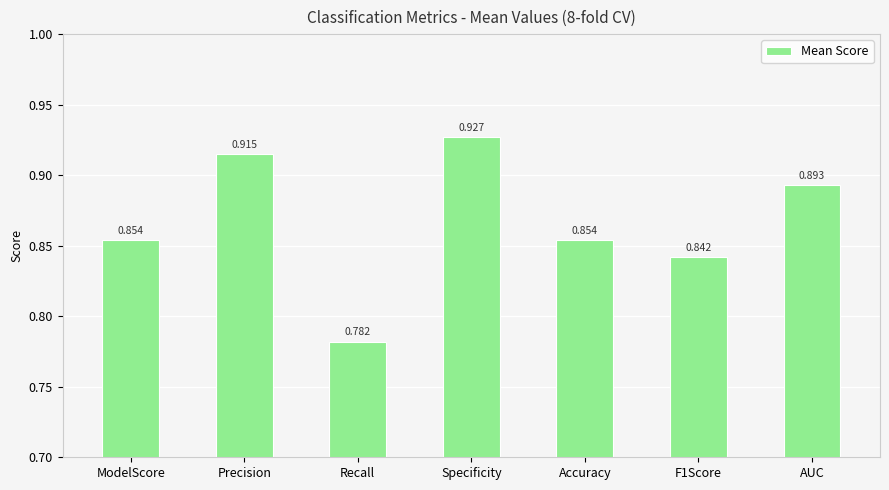

Which label corresponds to the largest value in the chart?

Specificity